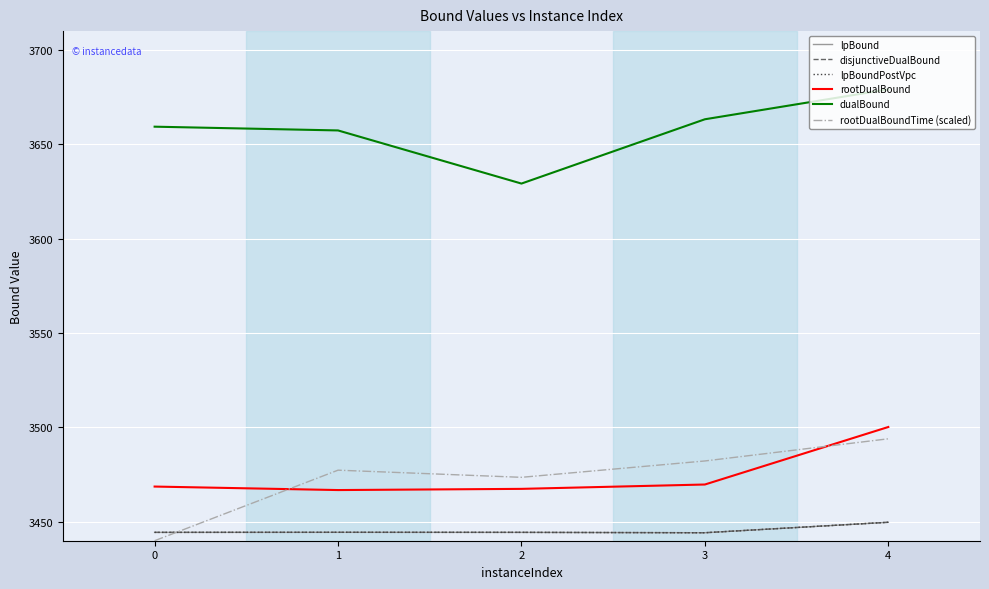

Does the chart have visible grid lines?

Yes